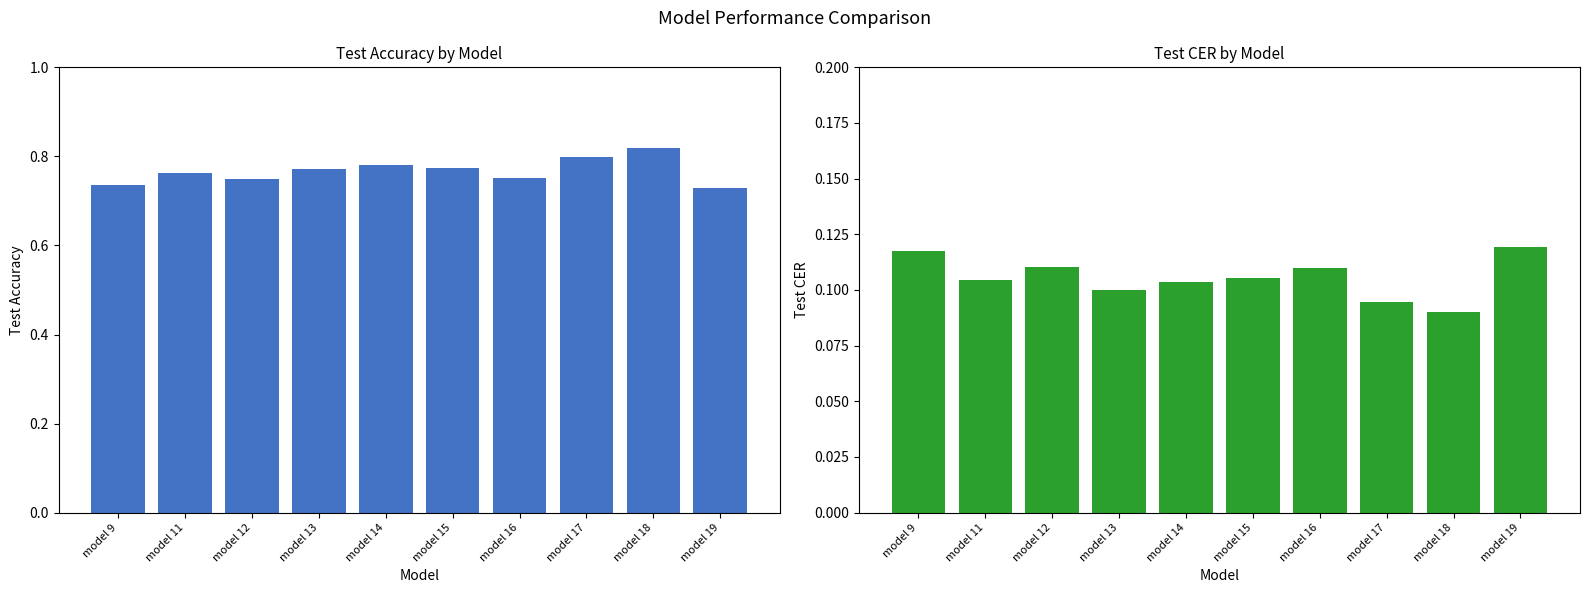

Does the chart contain stacked bars?

No